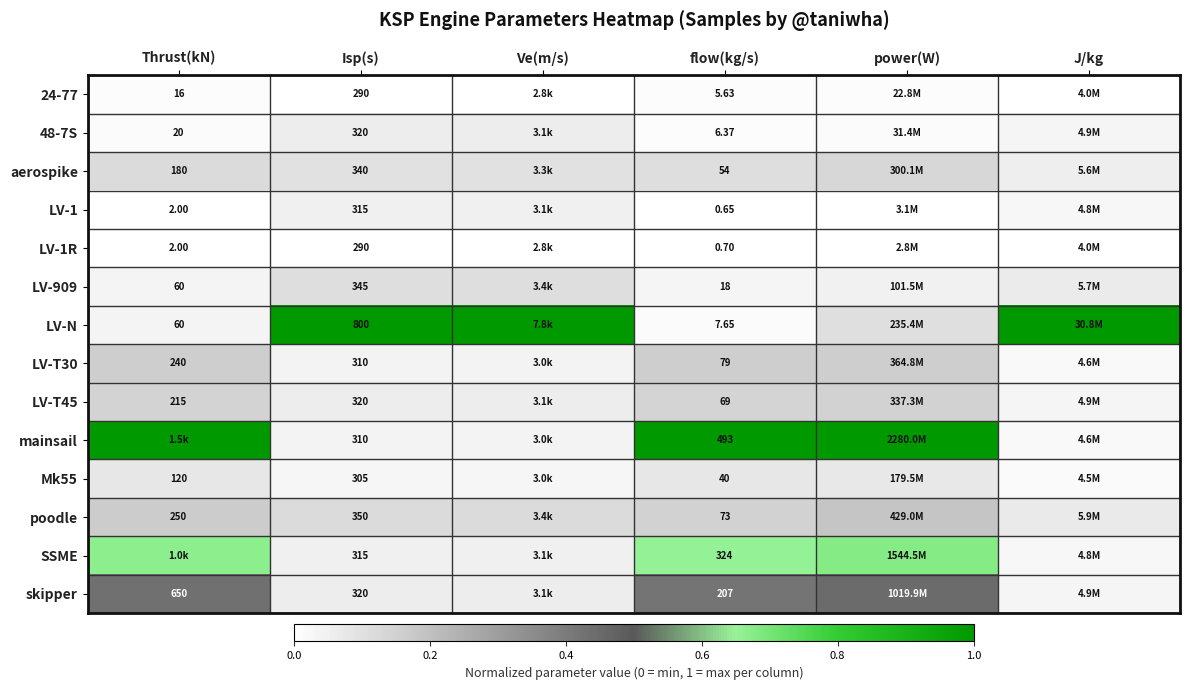

Where is aerospike nearest to the value 0?

J/kg